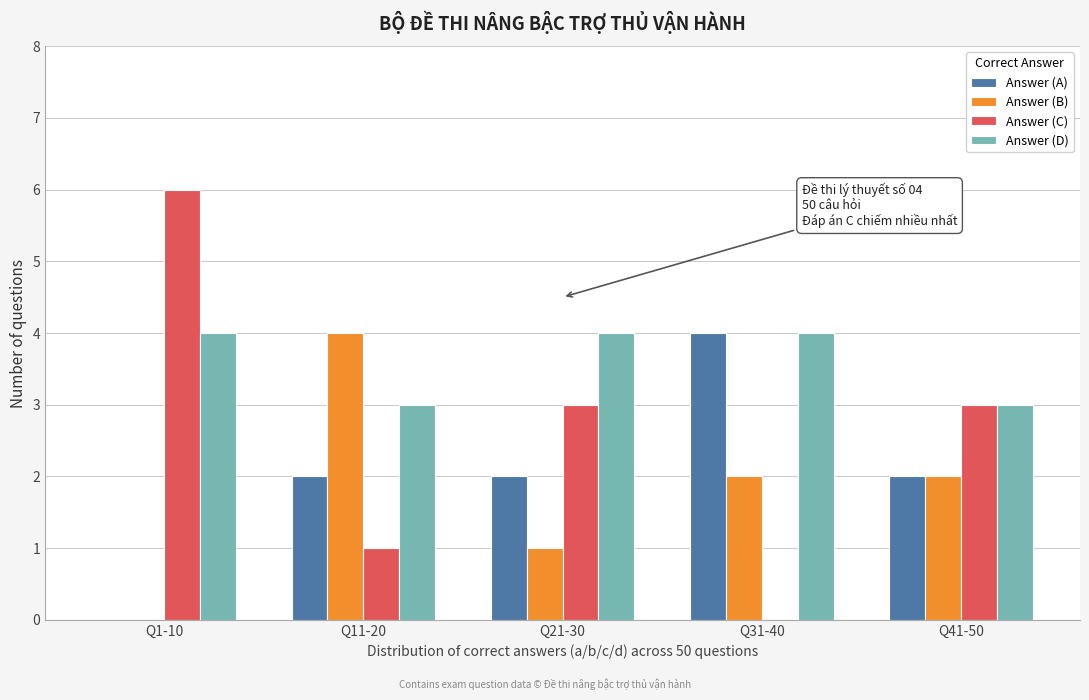

Reading left to right, transcribe all the data shown in this chart.

Answer (A): Q1-10=0	Q11-20=2	Q21-30=2	Q31-40=4	Q41-50=2
Answer (B): Q1-10=0	Q11-20=4	Q21-30=1	Q31-40=2	Q41-50=2
Answer (C): Q1-10=6	Q11-20=1	Q21-30=3	Q31-40=0	Q41-50=3
Answer (D): Q1-10=4	Q11-20=3	Q21-30=4	Q31-40=4	Q41-50=3